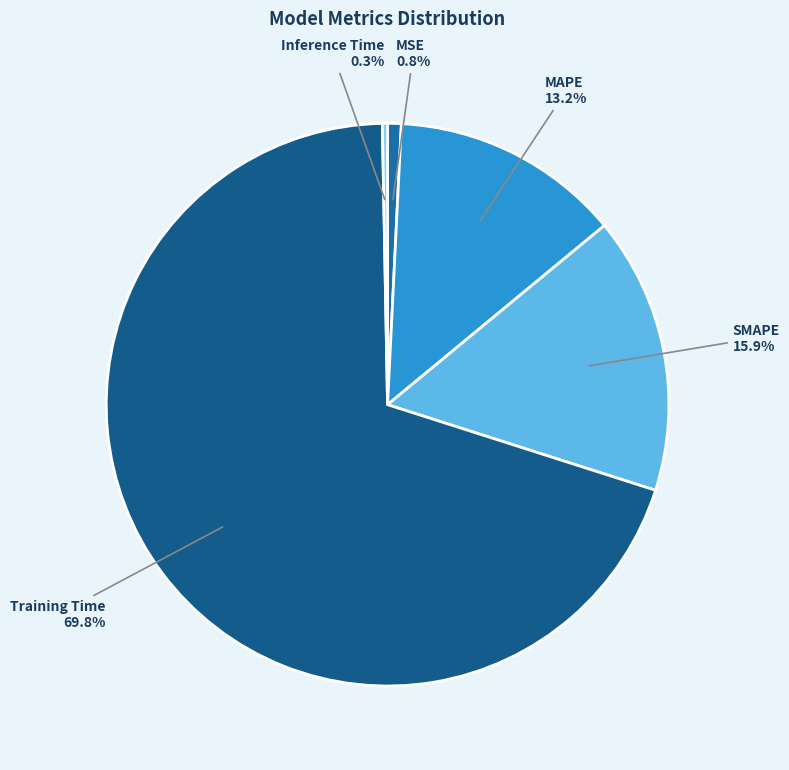

Which category has the biggest portion of the pie?

Training Time